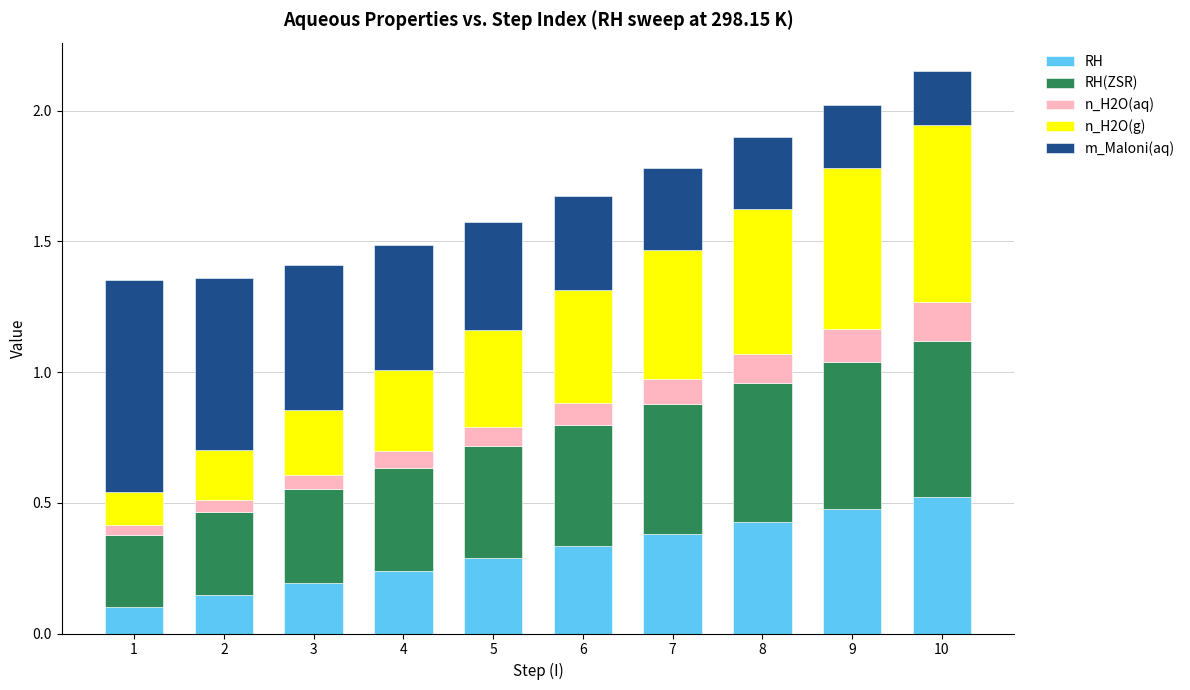

Does the chart contain stacked bars?

Yes